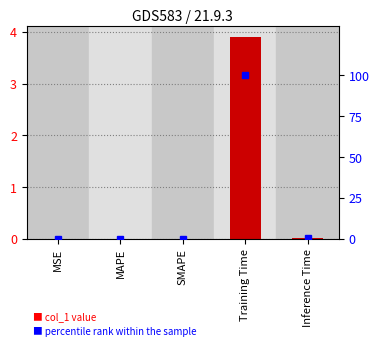

What is the average value of the col_1 series?

0.8